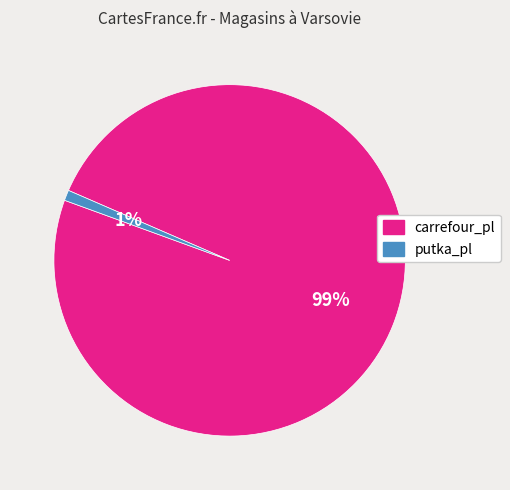

To the nearest percent, what is the combined percentage of putka_pl and carrefour_pl?

100%